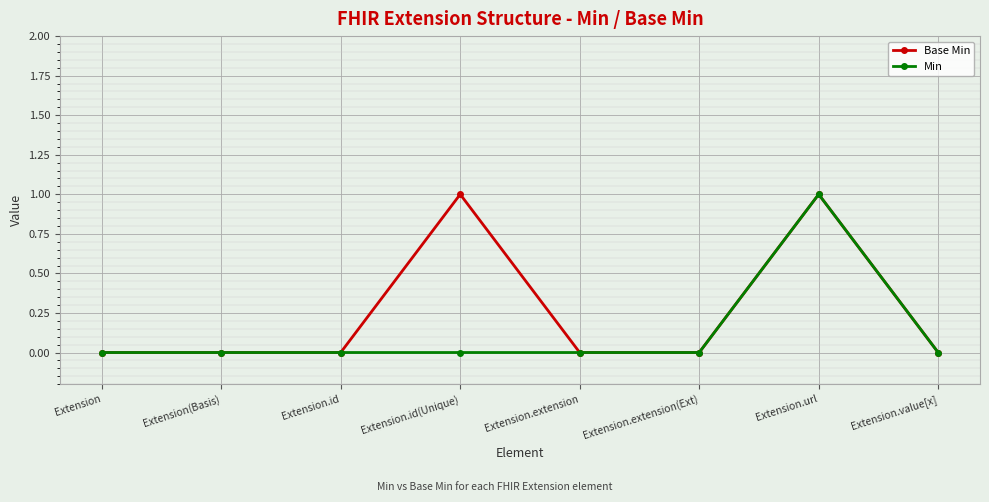

Count the number of categories in the chart.

8